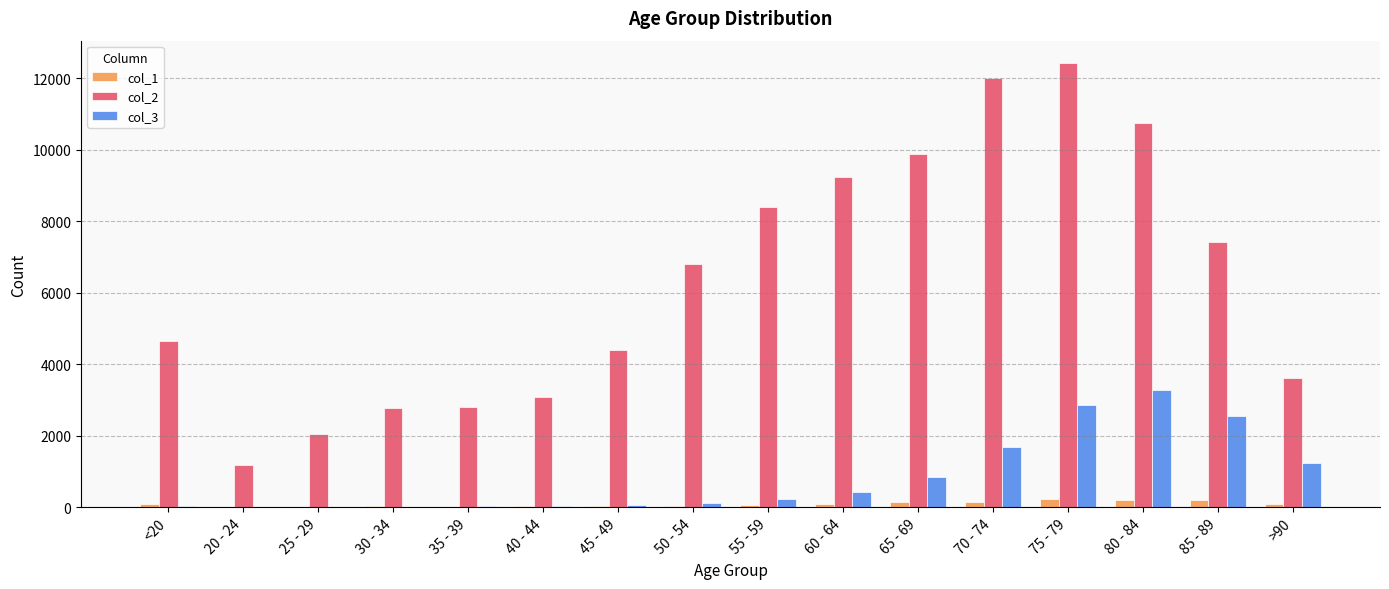

Where is col_3 nearest to the value 1638?

70 - 74